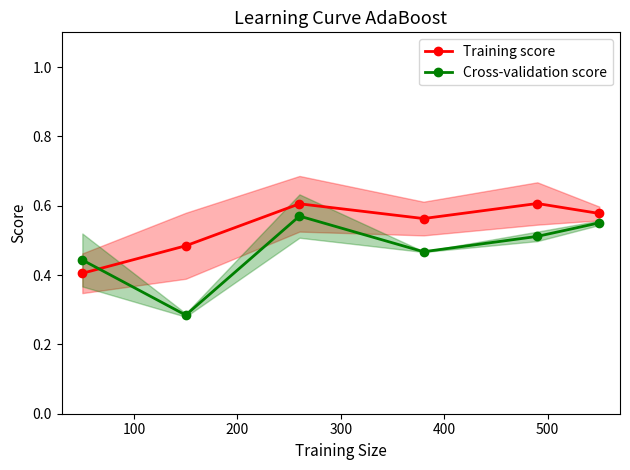

Is this an area chart (filled region under the line)?

No